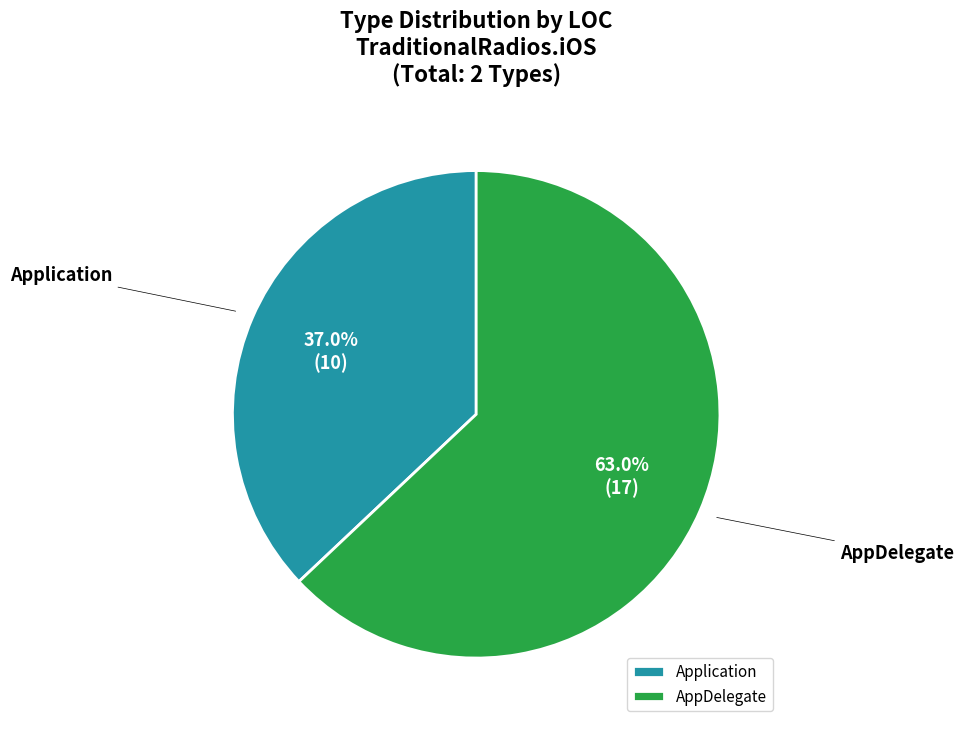

Does Application account for over 50% of the chart?

No